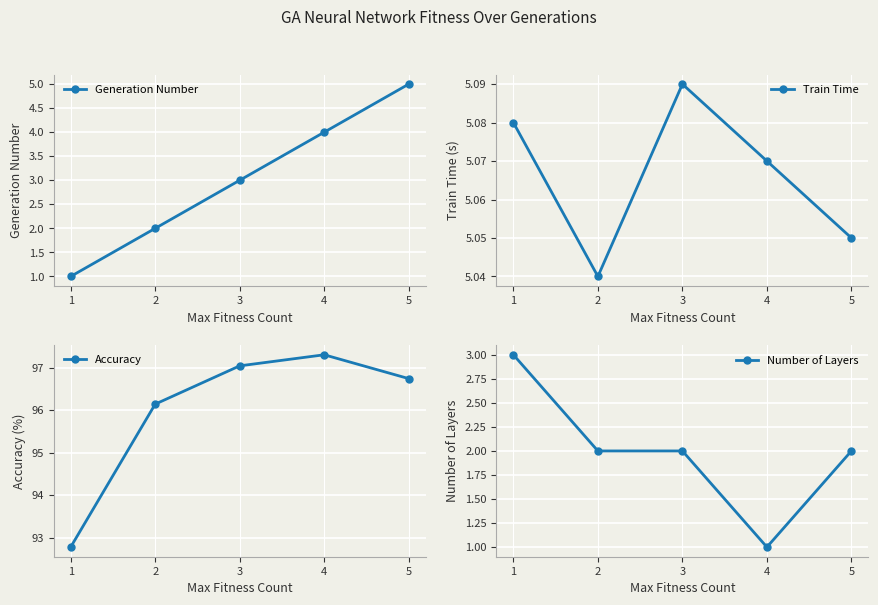

Which series has the largest range (max minus min)?

Accuracy